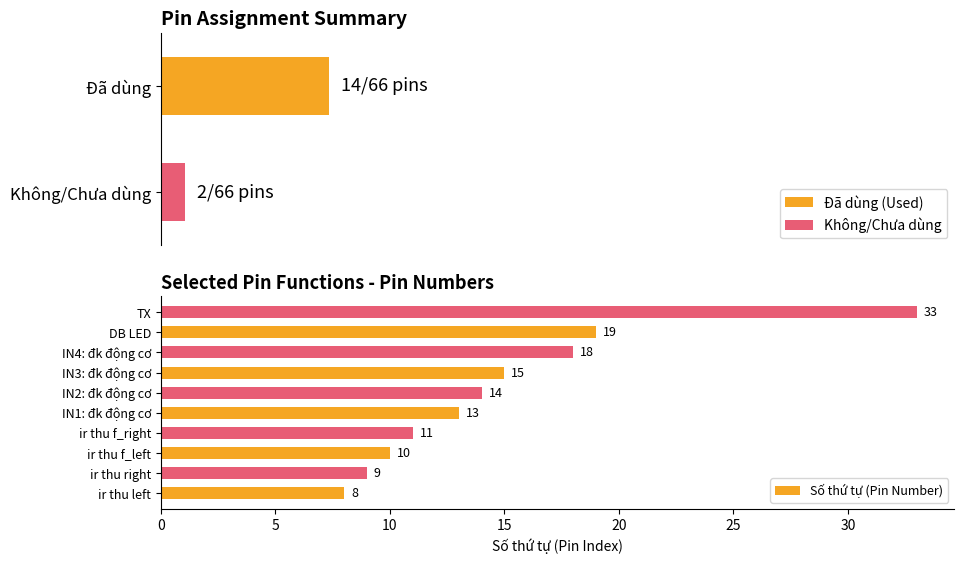

What is the difference between the second highest and minimum values in the Số thứ tự (Pin Number) series?

11